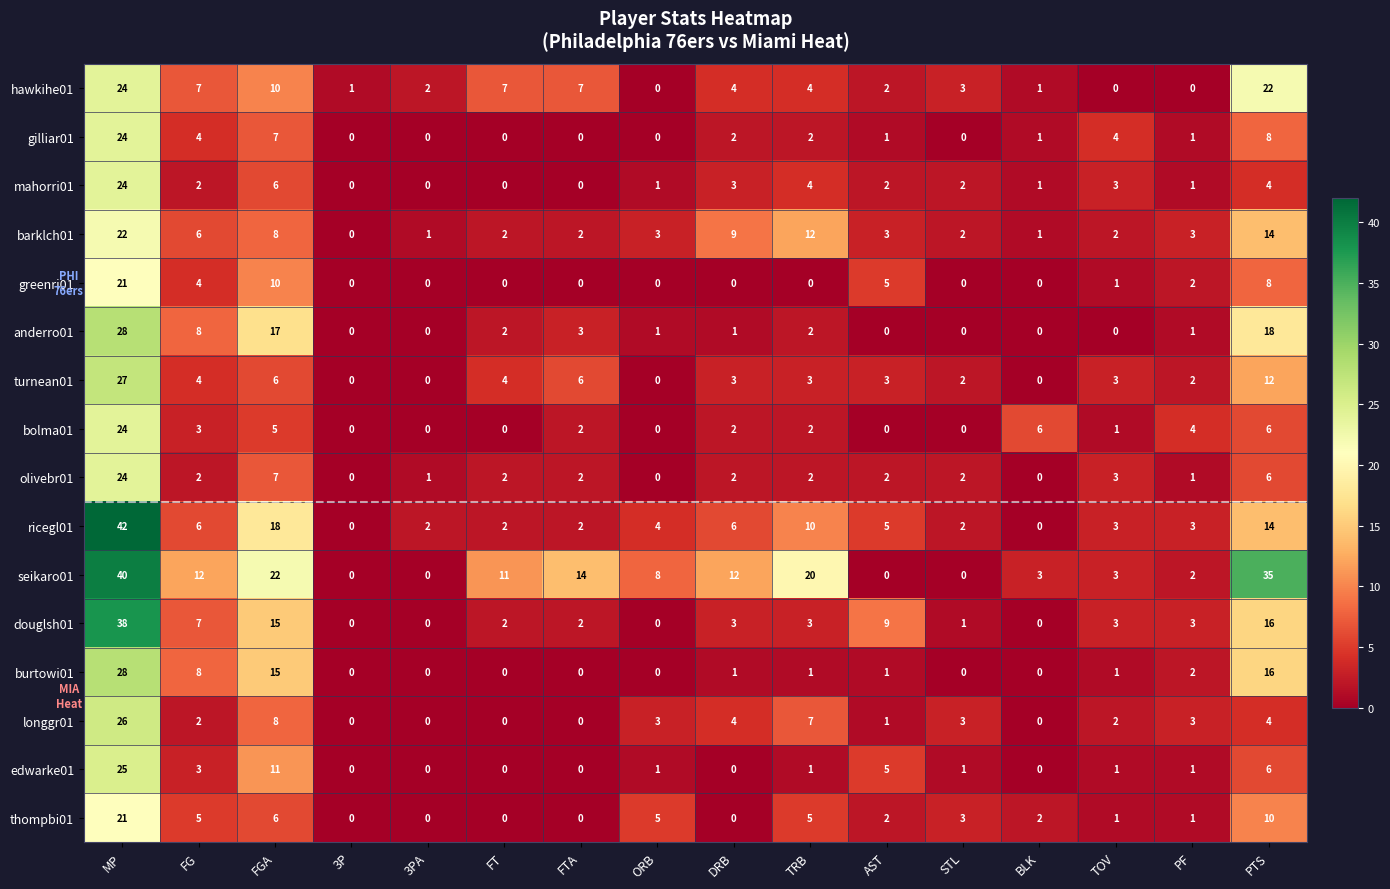

True or false: turnean01 has a value of 3 at TOV.

True